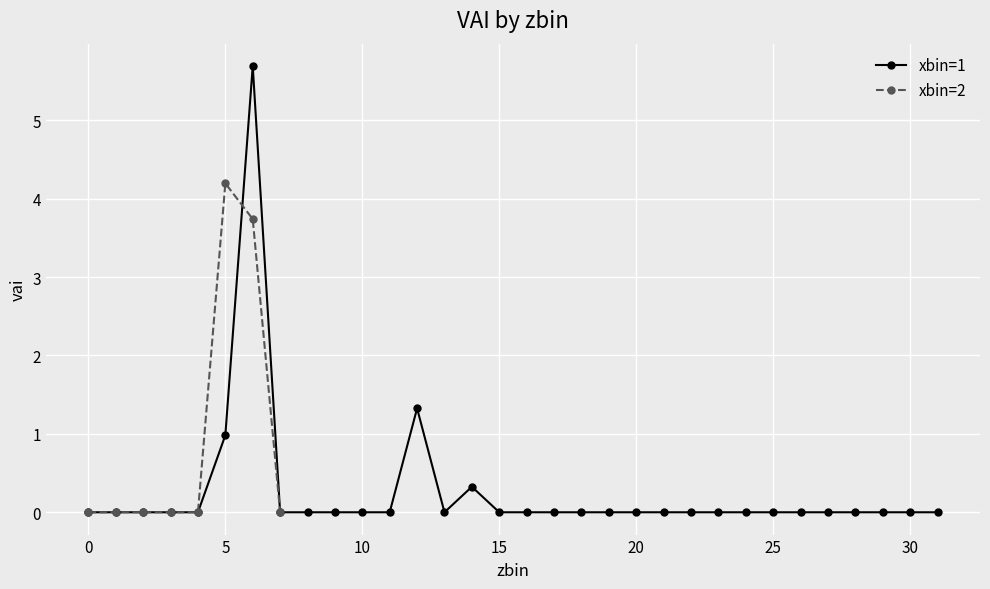

How many points are higher than both their immediate neighbors (excluding endpoints)?

4